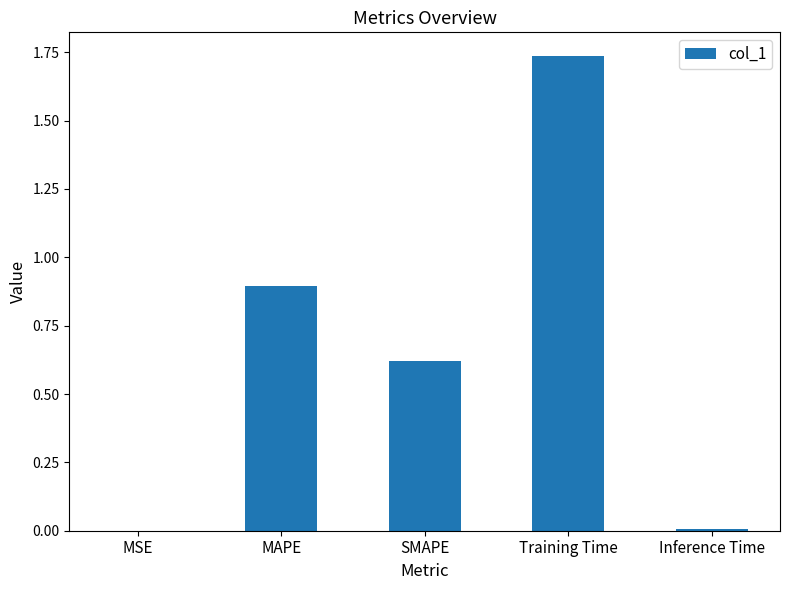

True or false: the data shows 1.1 at SMAPE.

False